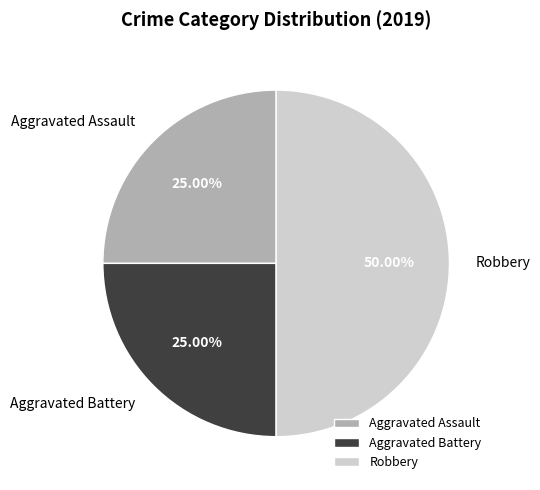

What is the largest slice in the pie chart?

Robbery